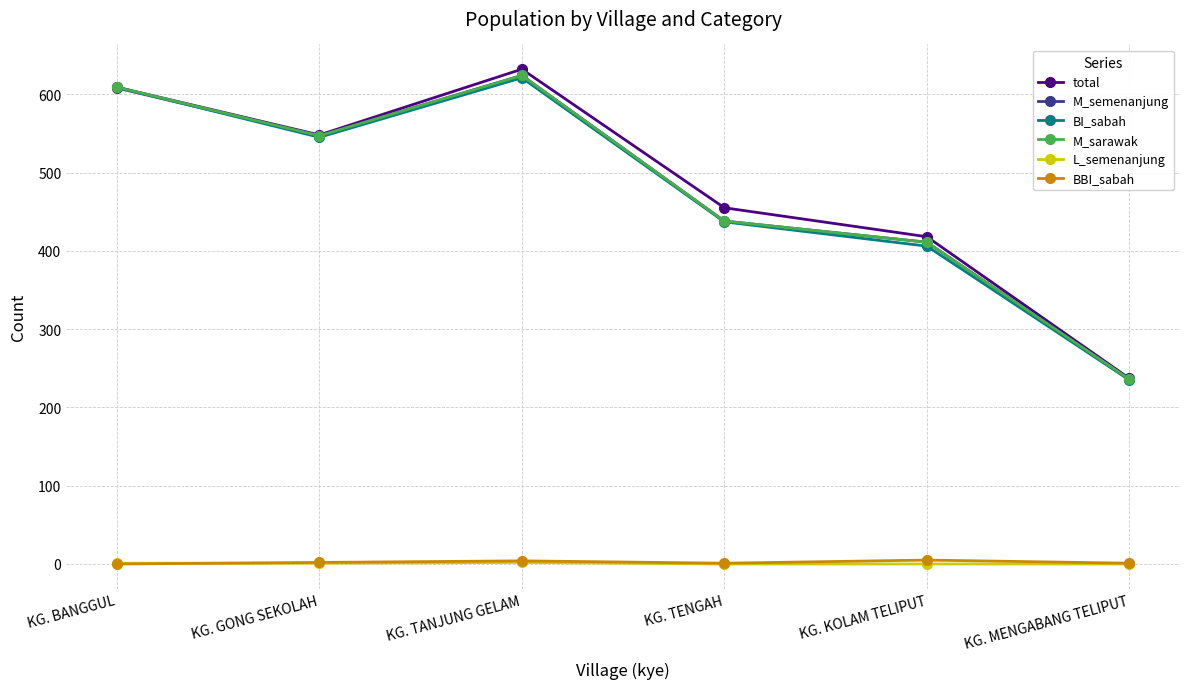

True or false: BI_sabah has a value of 348 at KG. MENGABANG TELIPUT.

False